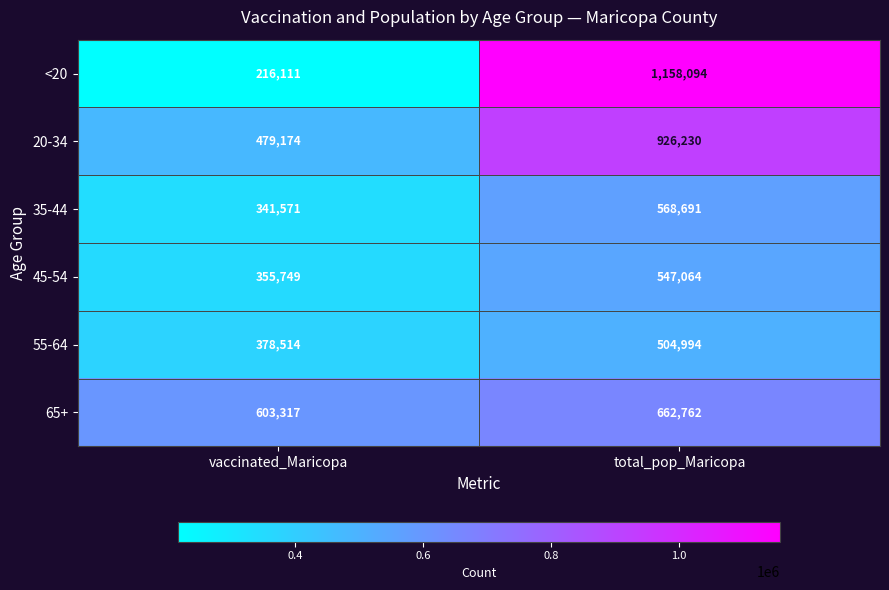

What is the minimum value shown in the chart?

216111